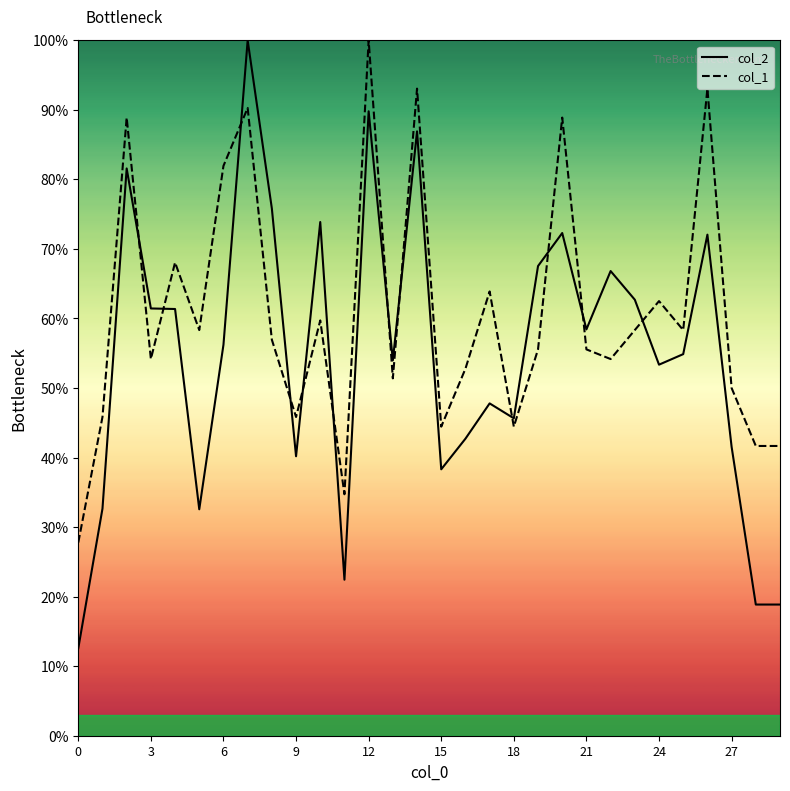

What is the maximum value for col_1?

100.0